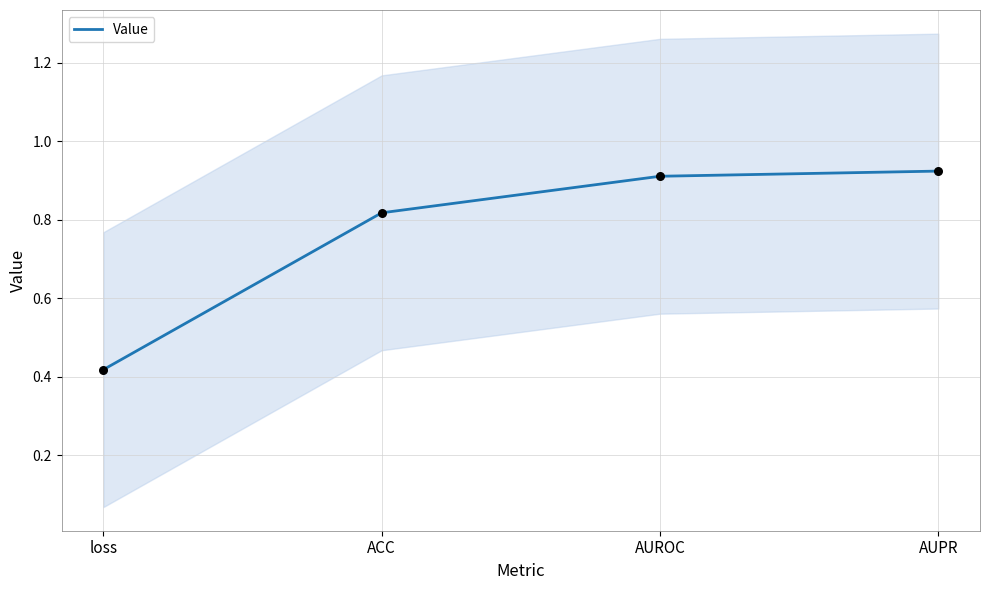

What is the change in value from ACC to AUROC?

+0.1